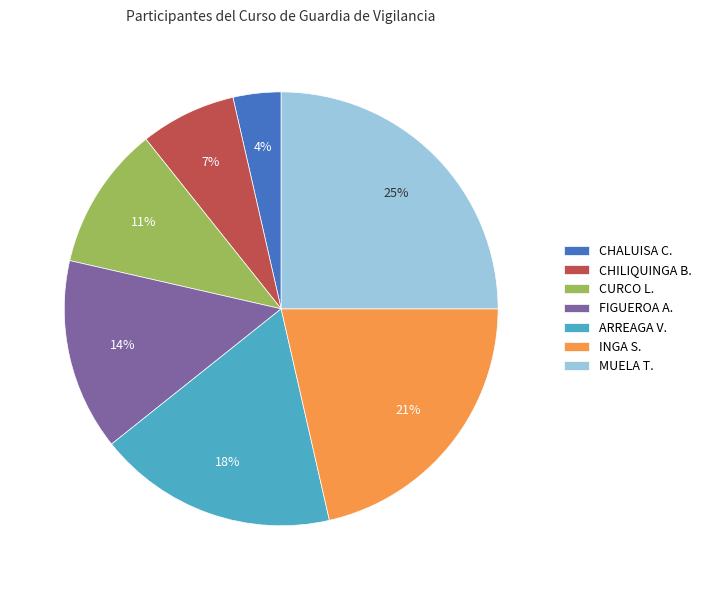

True or false: CURCO L. accounts for 3% of the total.

False